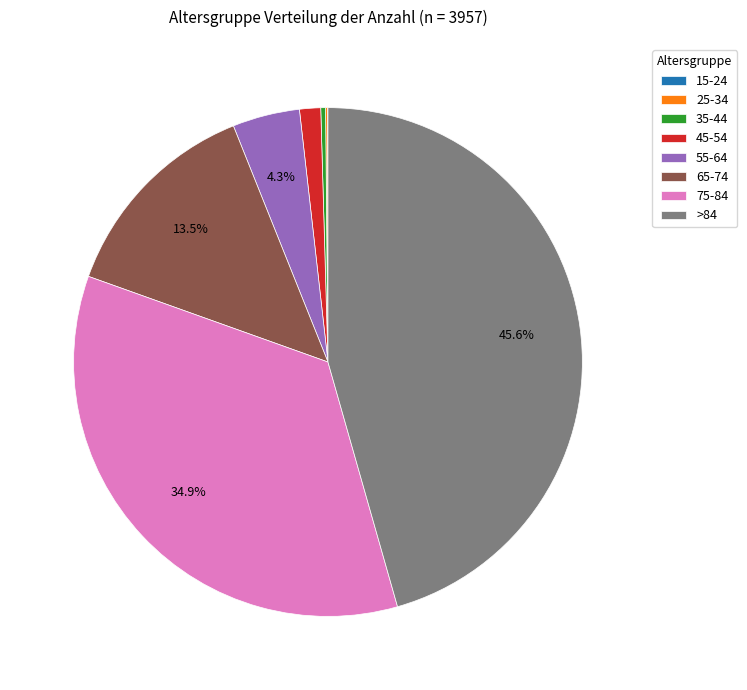

What percentage do 75-84 and >84 together represent?

80.5%